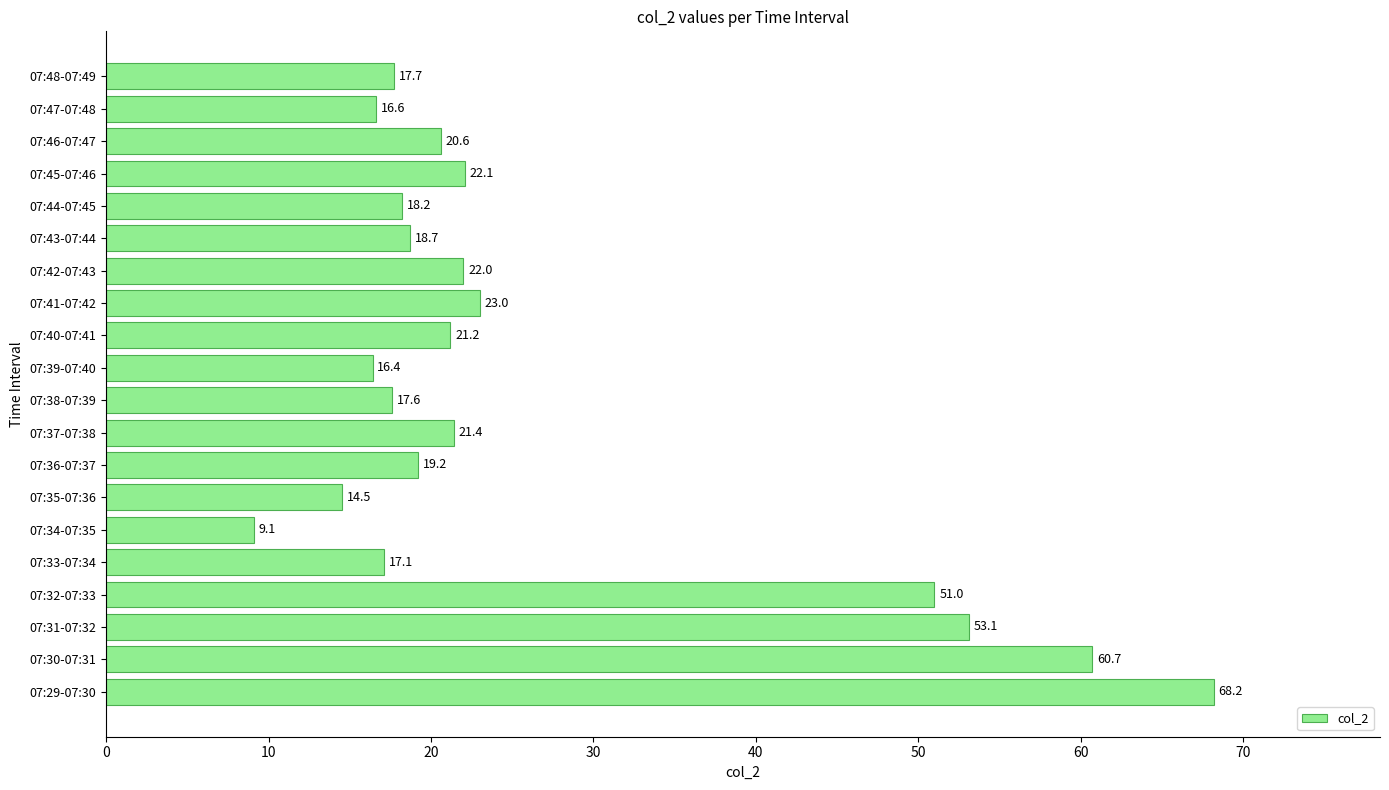

Rank the categories by value from lowest to highest.

07:34-07:35, 07:35-07:36, 07:39-07:40, 07:47-07:48, 07:33-07:34, 07:38-07:39, 07:48-07:49, 07:44-07:45, 07:43-07:44, 07:36-07:37, 07:46-07:47, 07:40-07:41, 07:37-07:38, 07:42-07:43, 07:45-07:46, 07:41-07:42, 07:32-07:33, 07:31-07:32, 07:30-07:31, 07:29-07:30